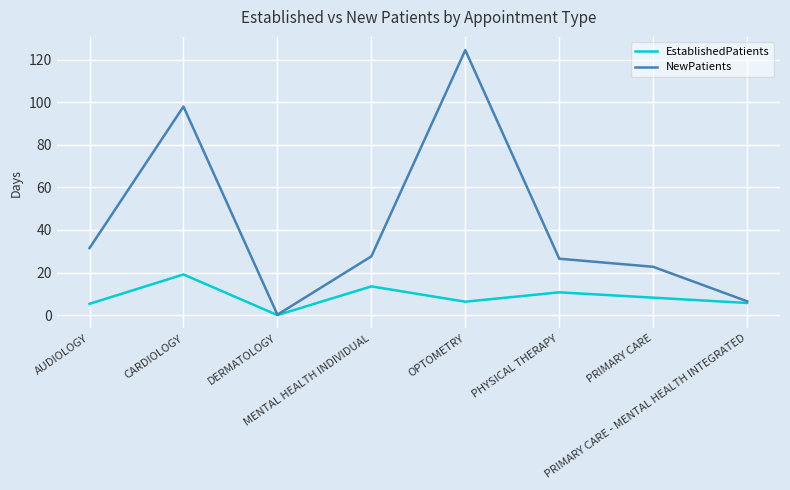

Which series has the widest spread of values?

NewPatients